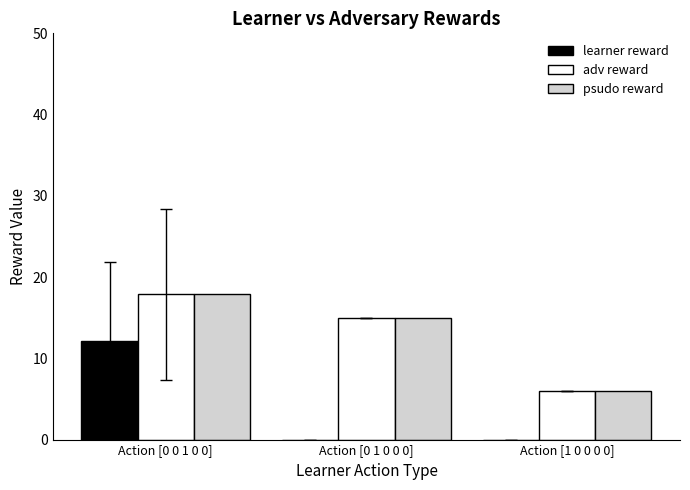

True or false: psudo reward has a value of 22.7 at Action [0 1 0 0 0].

False